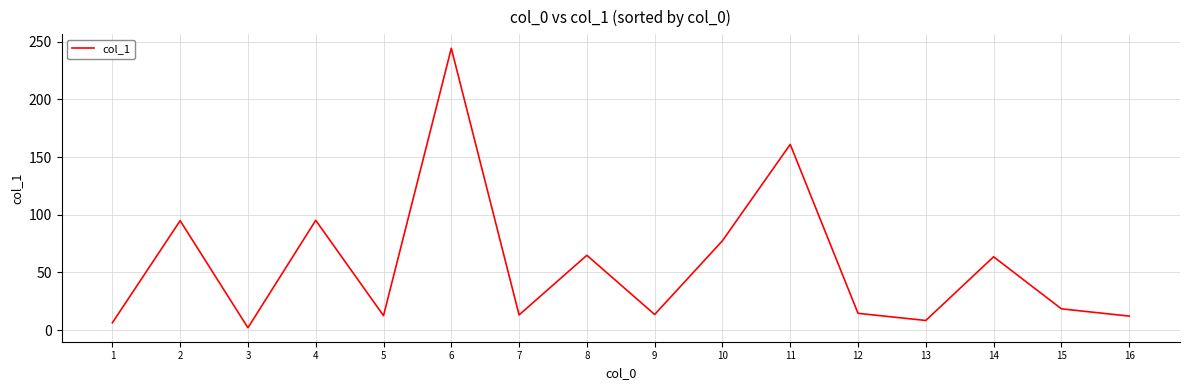

What is the average value?

56.4